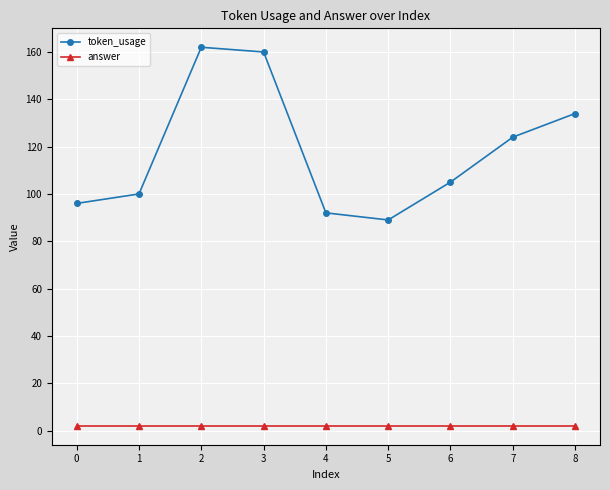

True or false: token_usage has more than 1 interior local peaks.

False